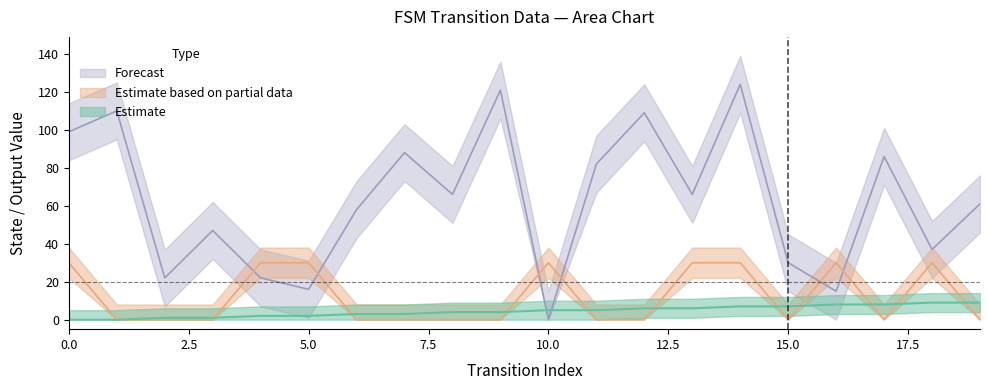

Count the number of data series in this chart.

3